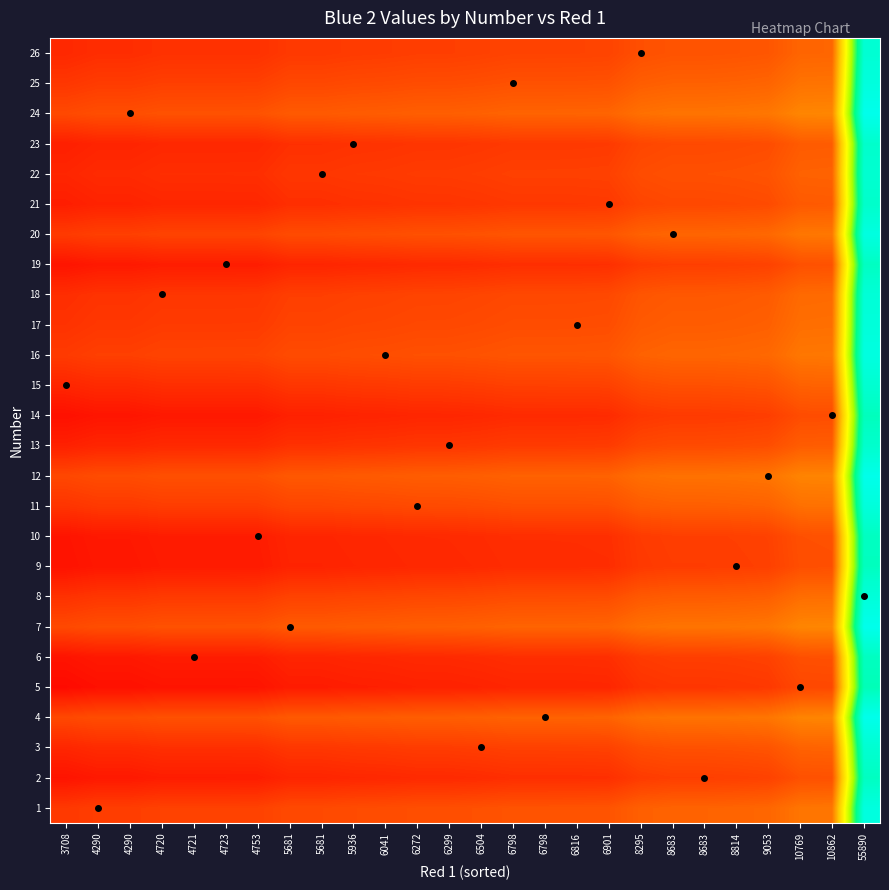

At how many categories does at least one series exceed 9549?

8